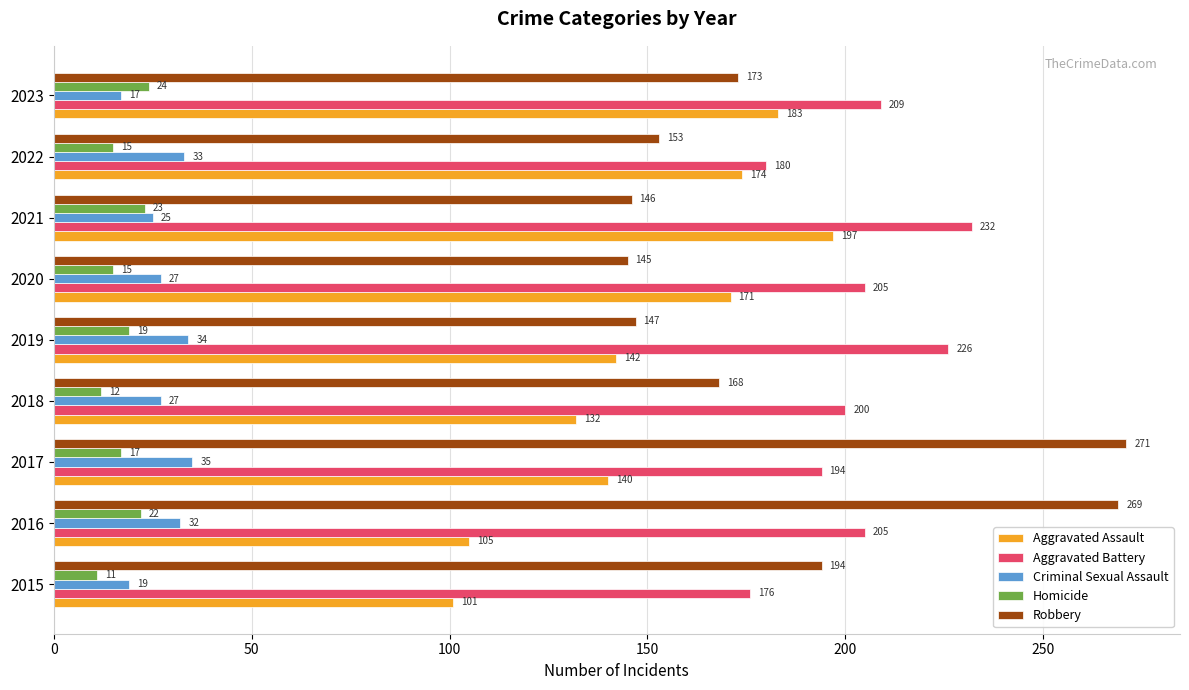

What is the average value of the Criminal Sexual Assault series?

28